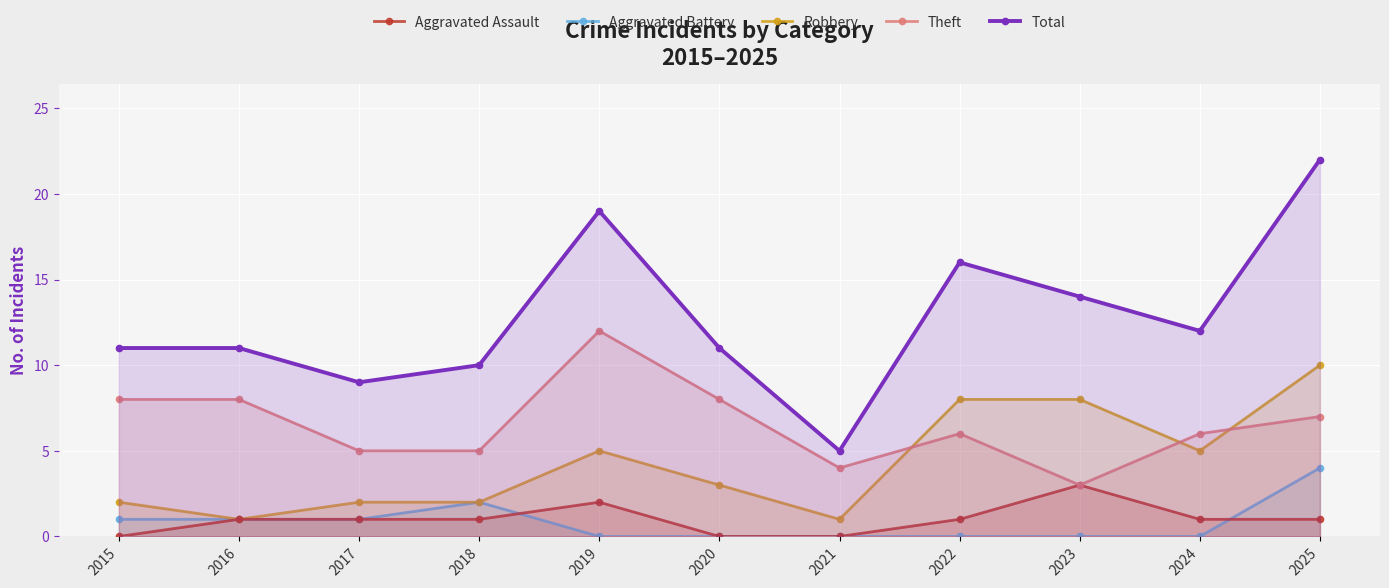

Between 2019 and 2016, which is larger?

2019